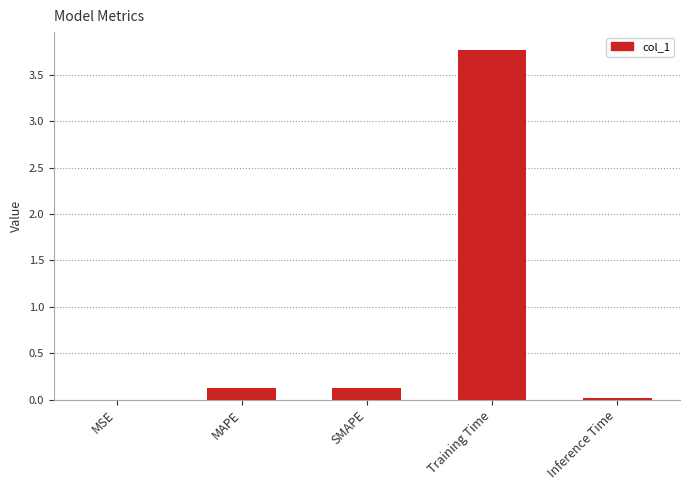

True or false: the data shows 0.0 at Inference Time.

True